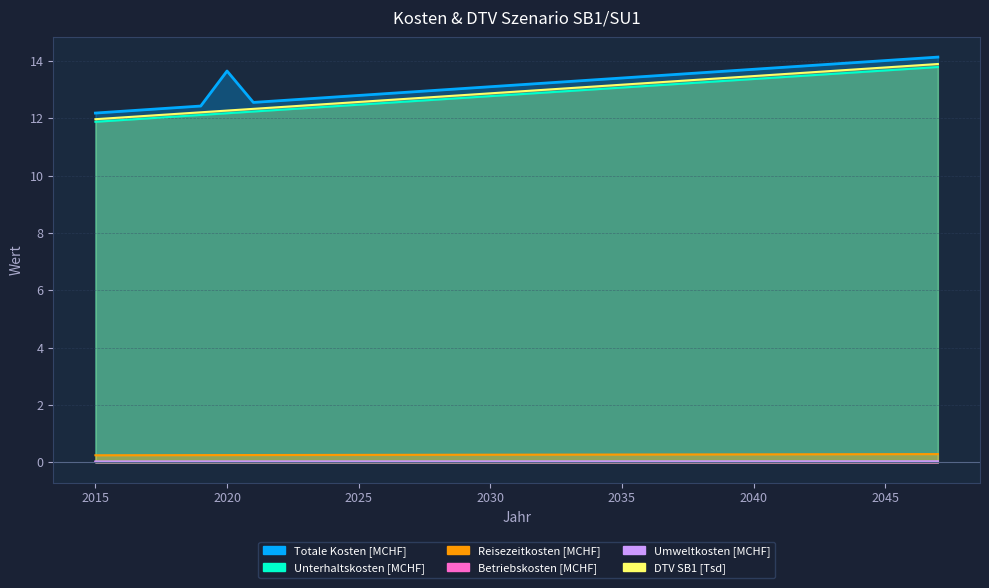

How many lines are shown in the chart?

6